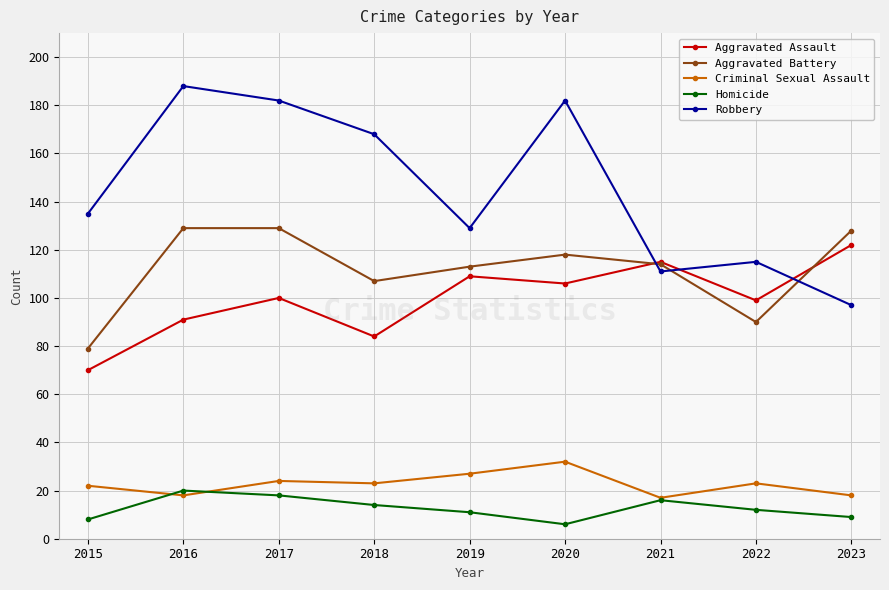

What is the minimum value for Robbery?

97